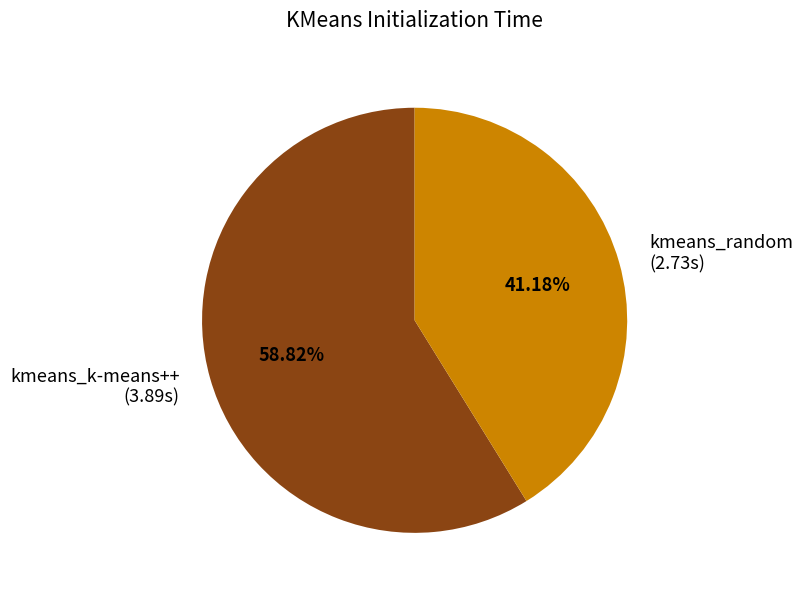

To the nearest percent, what is the difference between the largest and smallest slice percentages?

18%